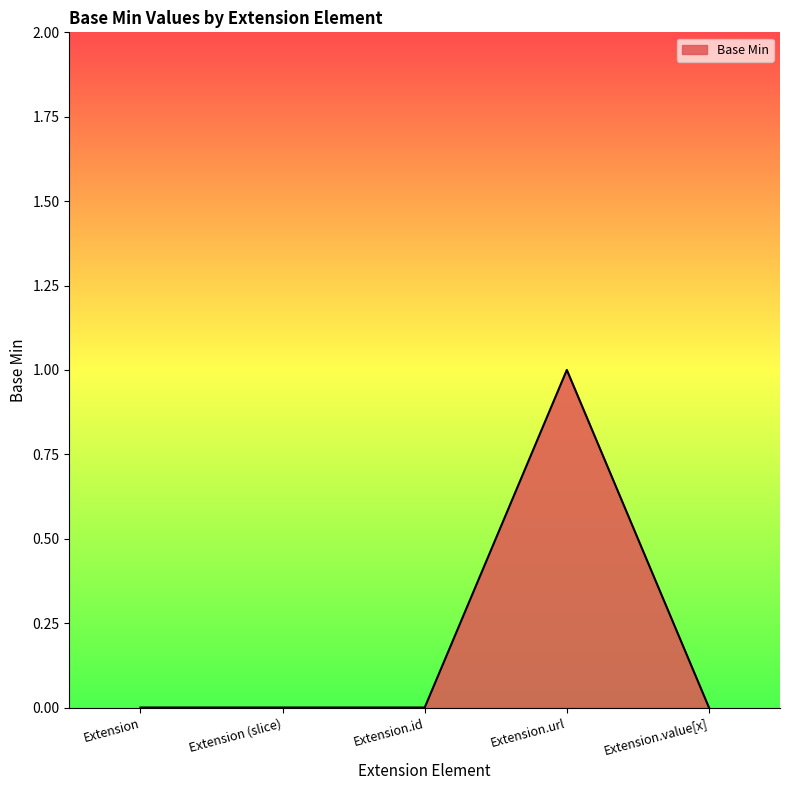

What is the difference between the maximum and minimum values?

1